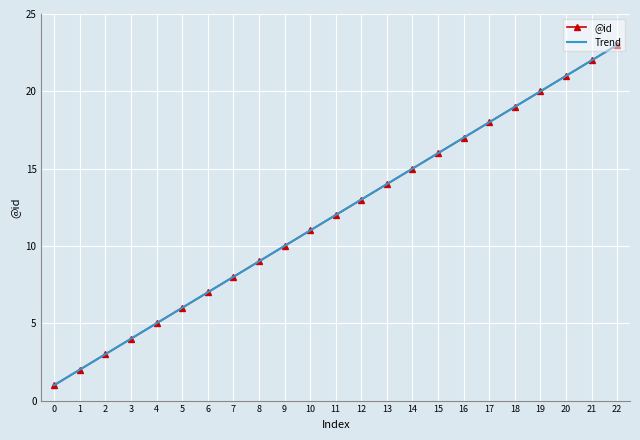

Is this an area chart (filled region under the line)?

No